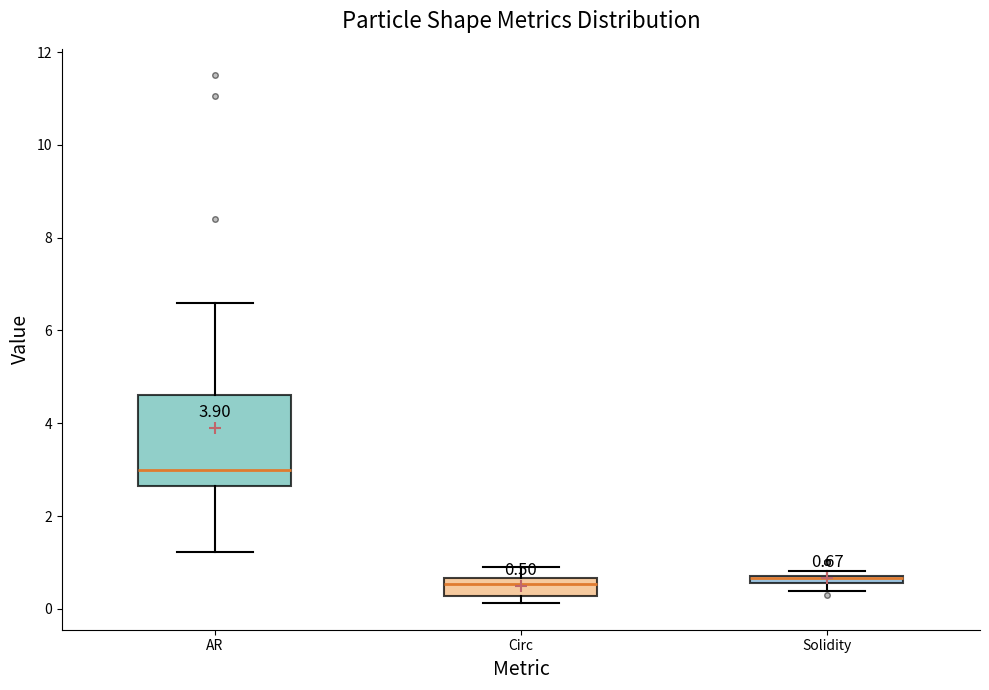

Which box is the tallest, from its lower edge to its upper edge?

AR